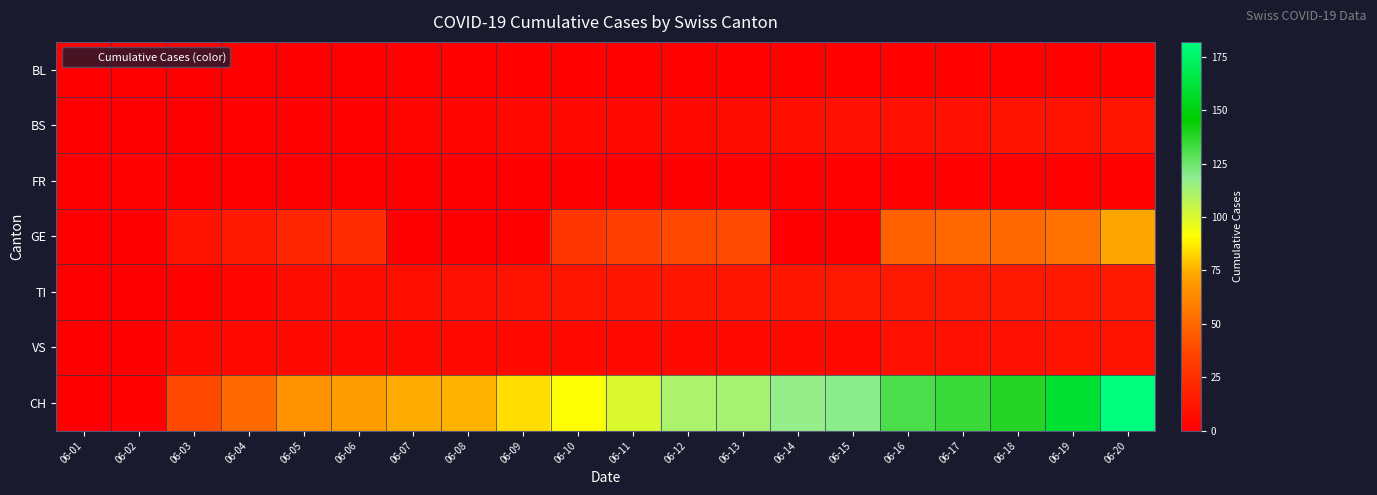

Reading right to left, extract all data points from this chart.

BL: 06-20=2	06-19=2	06-18=2	06-17=2	06-16=2	06-15=2	06-14=2	06-13=2	06-12=2	06-11=2	06-10=2	06-09=2	06-08=2	06-07=1	06-06=0	06-05=0	06-04=0	06-03=0	06-02=0	06-01=0
BS: 06-20=11	06-19=10	06-18=10	06-17=9	06-16=9	06-15=9	06-14=8	06-13=7	06-12=6	06-11=5	06-10=5	06-09=5	06-08=3	06-07=3	06-06=1	06-05=1	06-04=1	06-03=0	06-02=0	06-01=0
FR: 06-20=2	06-19=1	06-18=1	06-17=1	06-16=1	06-15=1	06-14=1	06-13=1	06-12=0	06-11=0	06-10=0	06-09=0	06-08=0	06-07=0	06-06=0	06-05=0	06-04=0	06-03=0	06-02=1	06-01=0
GE: 06-20=73	06-19=54	06-18=51	06-17=50	06-16=47	06-15=0	06-14=0	06-13=39	06-12=38	06-11=34	06-10=29	06-09=0	06-08=0	06-07=0	06-06=24	06-05=20	06-04=14	06-03=10	06-02=0	06-01=0
TI: 06-20=14	06-19=14	06-18=13	06-17=13	06-16=13	06-15=13	06-14=12	06-13=12	06-12=12	06-11=12	06-10=11	06-09=10	06-08=9	06-07=8	06-06=7	06-05=7	06-04=4	06-03=2	06-02=0	06-01=0
VS: 06-20=10	06-19=10	06-18=9	06-17=9	06-16=9	06-15=6	06-14=6	06-13=6	06-12=6	06-11=6	06-10=5	06-09=5	06-08=5	06-07=5	06-06=5	06-05=5	06-04=5	06-03=5	06-02=0	06-01=0
CH: 06-20=182	06-19=160	06-18=138	06-17=135	06-16=131	06-15=119	06-14=117	06-13=113	06-12=111	06-11=100	06-10=91	06-09=84	06-08=76	06-07=74	06-06=70	06-05=66	06-04=51	06-03=38	06-02=1	06-01=0